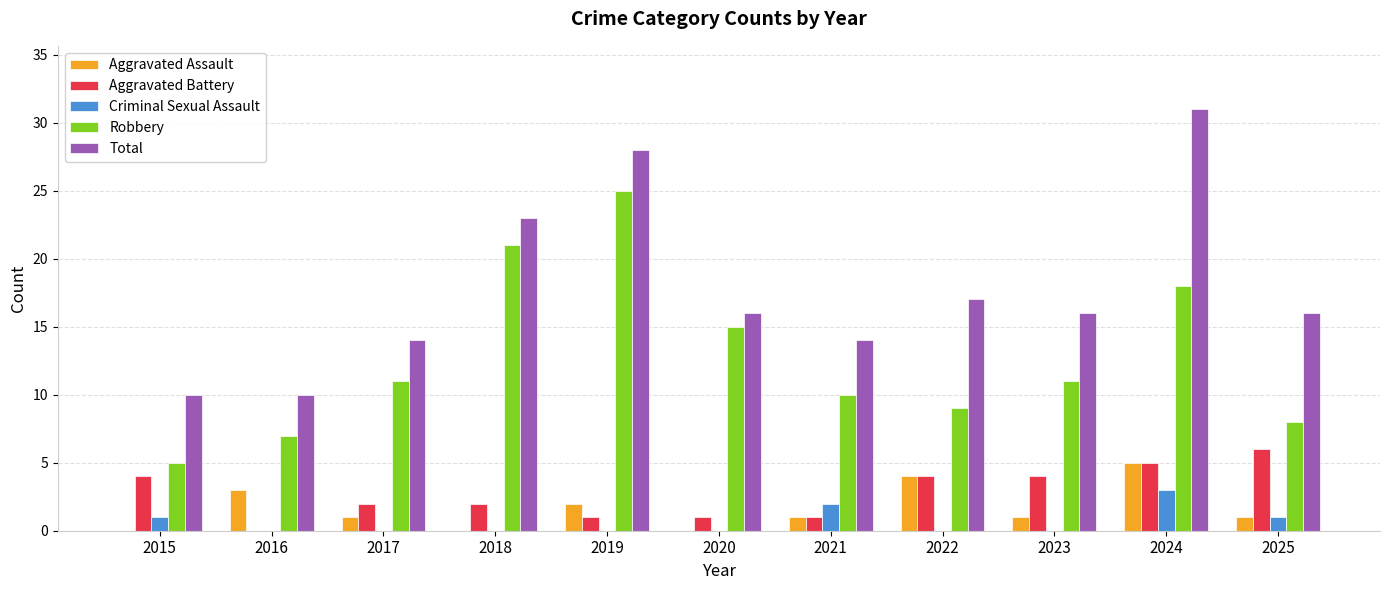

Reading right to left, transcribe all the data shown in this chart.

Aggravated Assault: 1	5	1	4	1	0	2	0	1	3	0
Aggravated Battery: 6	5	4	4	1	1	1	2	2	0	4
Criminal Sexual Assault: 1	3	0	0	2	0	0	0	0	0	1
Robbery: 8	18	11	9	10	15	25	21	11	7	5
Total: 16	31	16	17	14	16	28	23	14	10	10